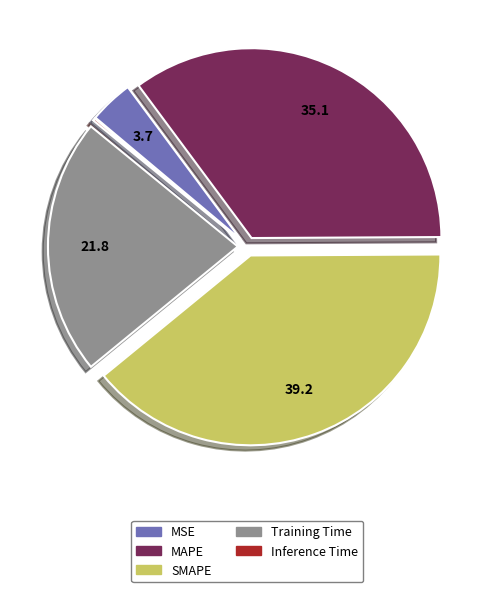

Is there any slice that represents more than half of the pie?

No